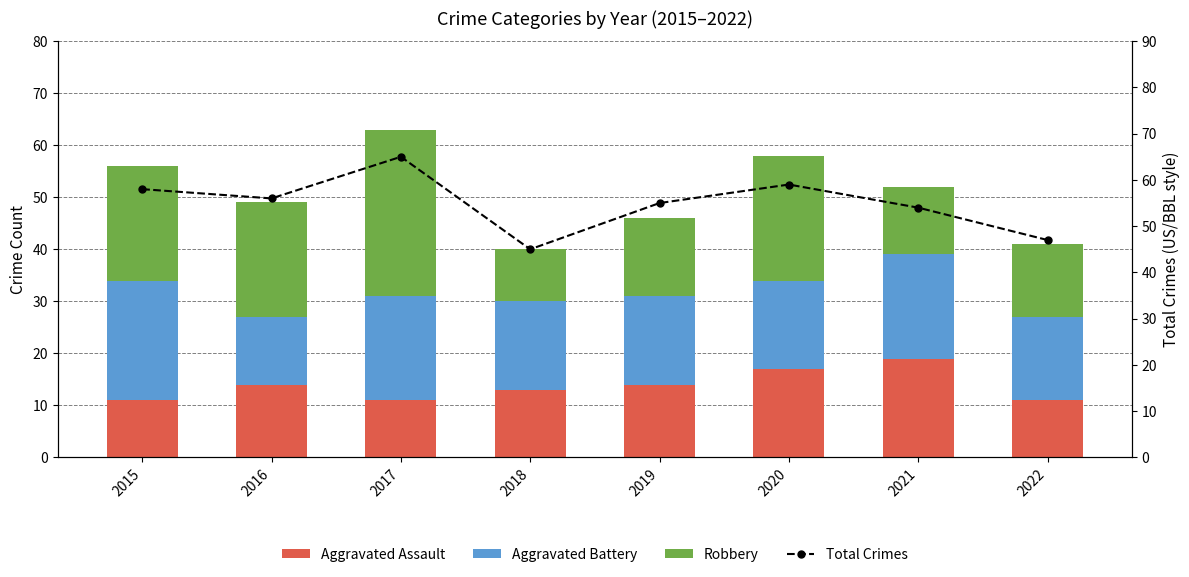

The value of Total Crimes at 2016 is 96. True or false?

False